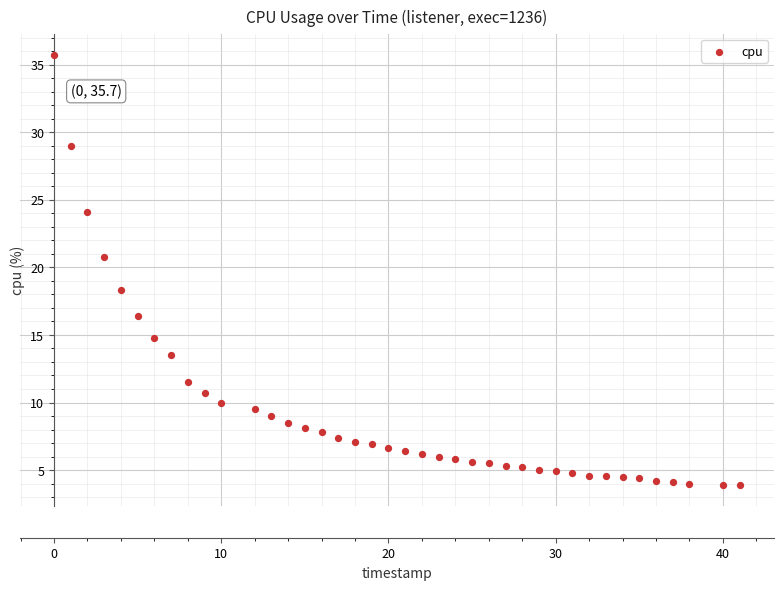

What Y value in the scatter plot is closest to 19?

18.3